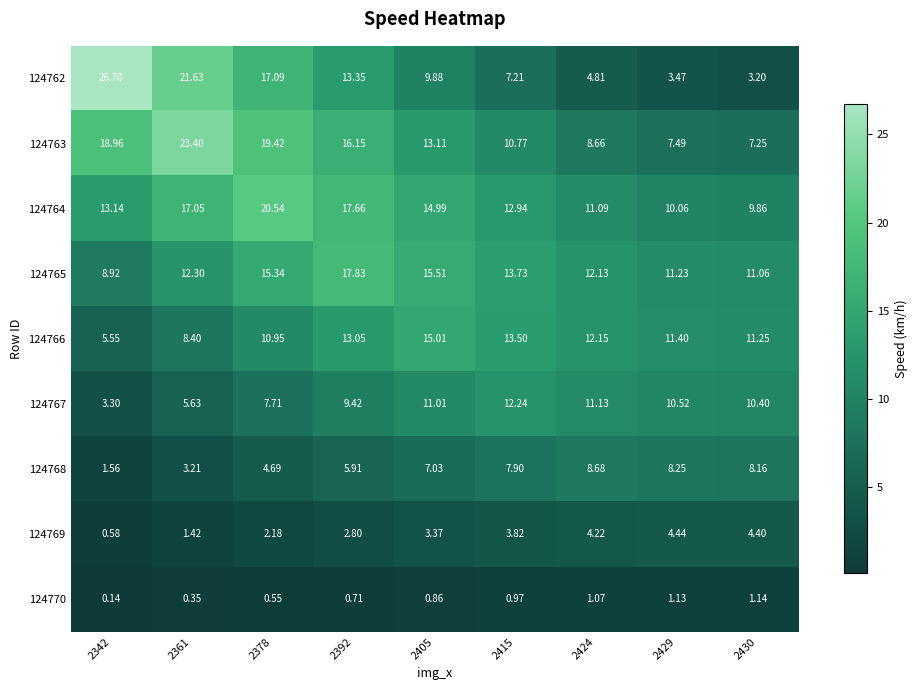

Is the value of 124767 at 2430 greater than the value of 124765 at 2361?

No